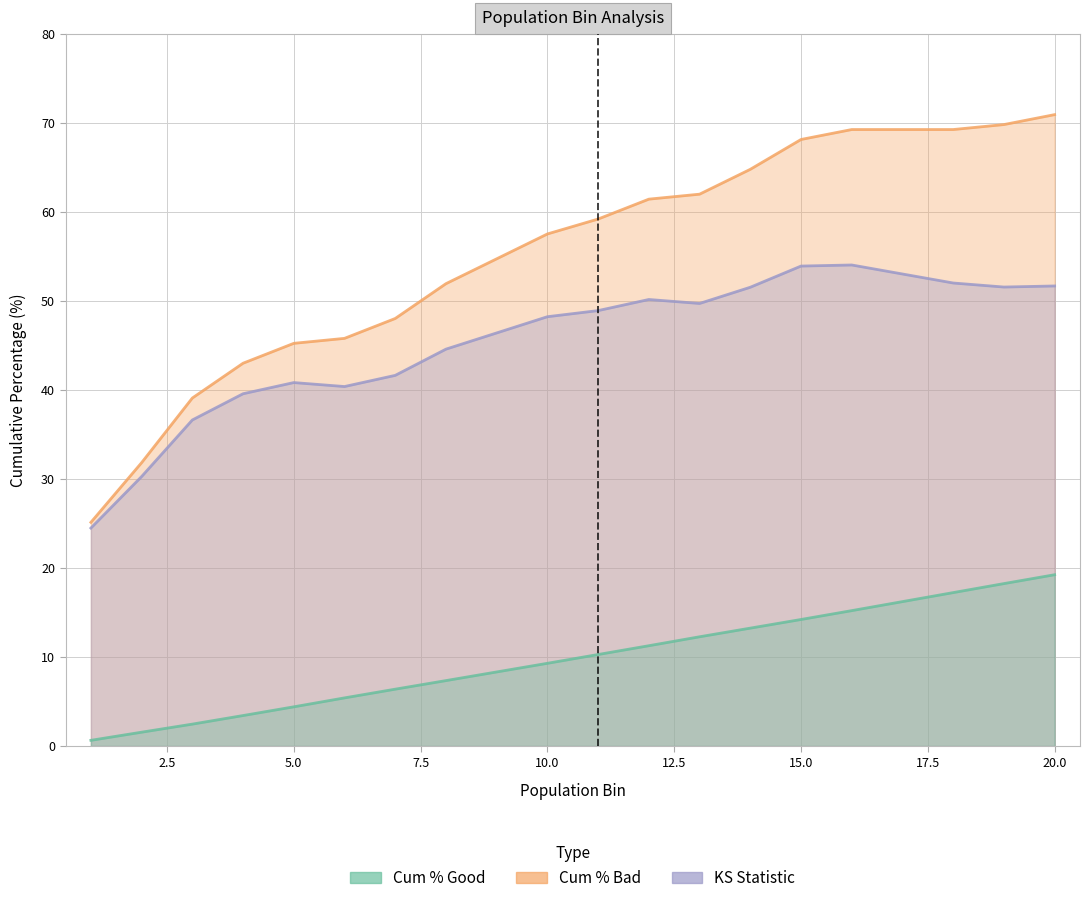

What is the average value of the KS series?

45.5